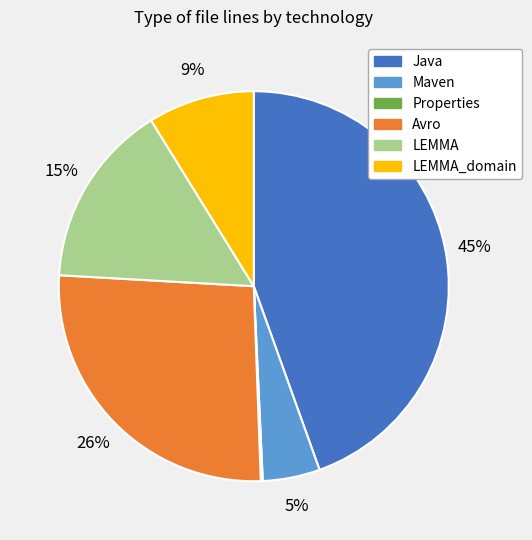

Is it true that Java is 45% of the pie?

True